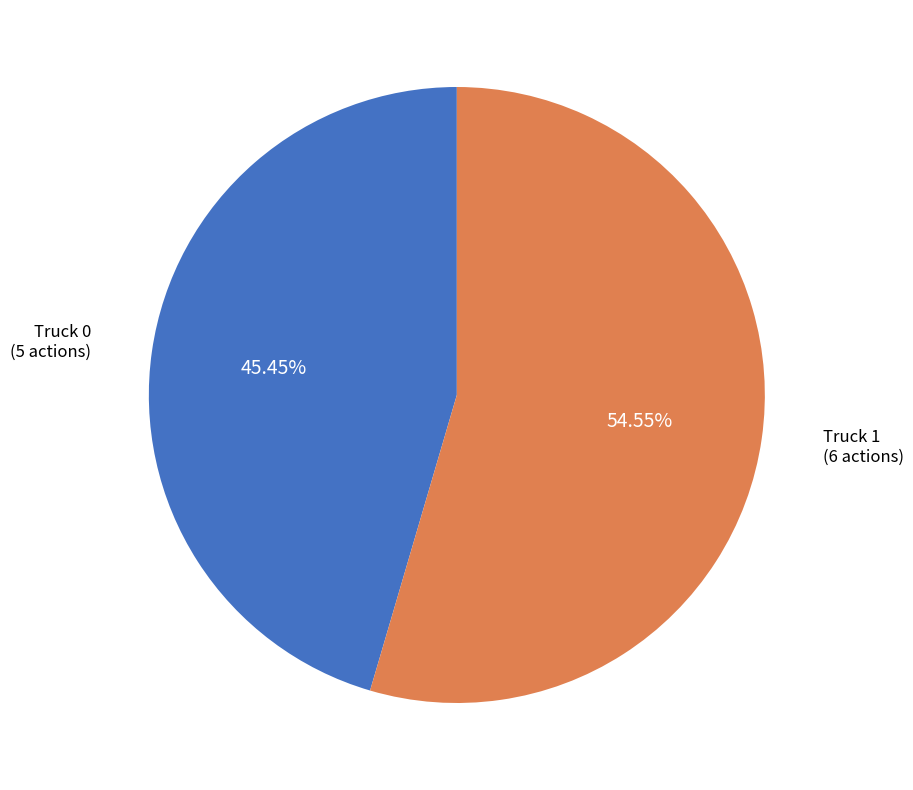

How many slices are in this pie chart?

2